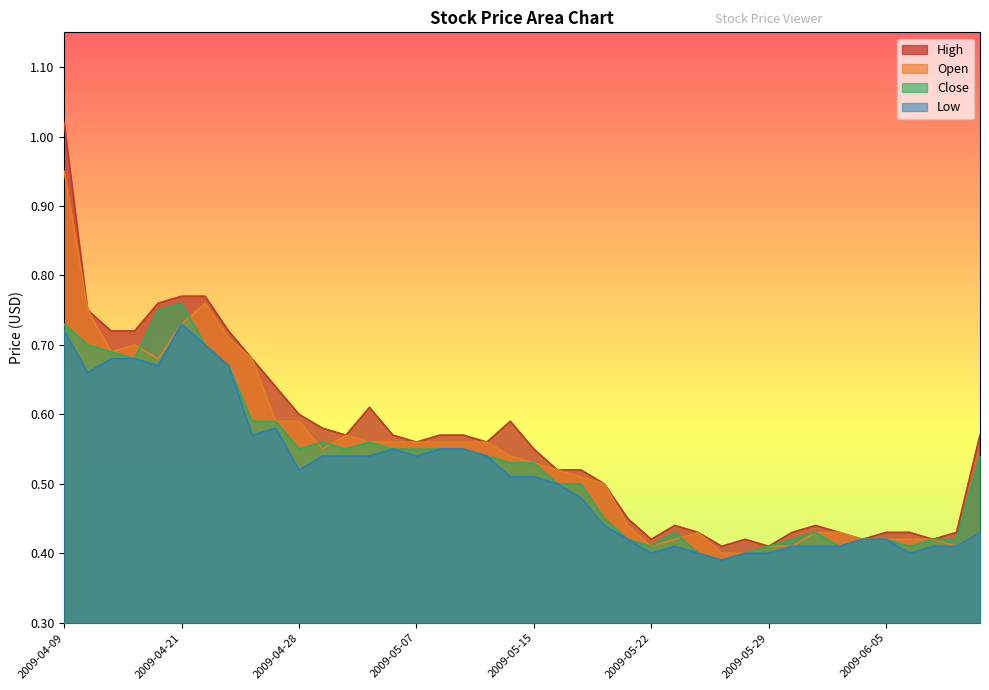

At which category does the chart reach its peak across all series?

2009-04-09